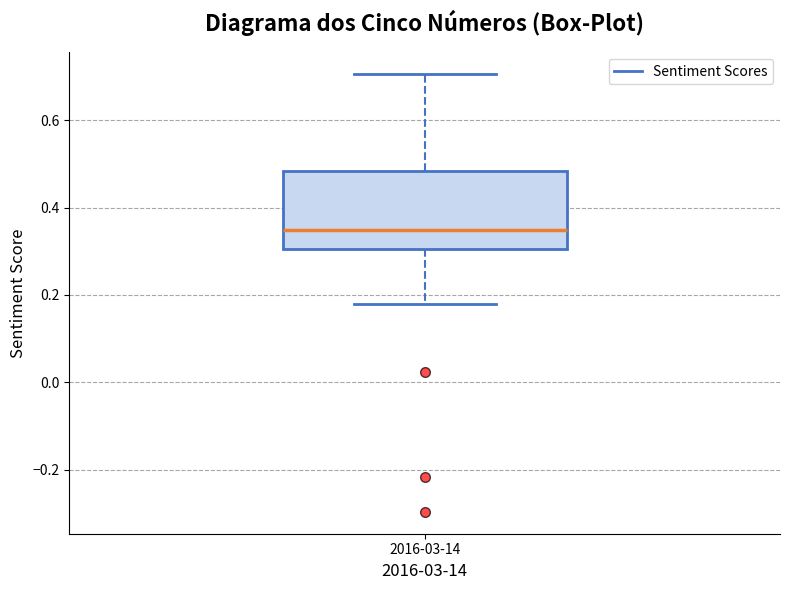

Where does the lower whisker of the box for 2016-03-14 end on the y-axis? The values are not printed on the chart, so give them approximately, as read against the axis.

0.18